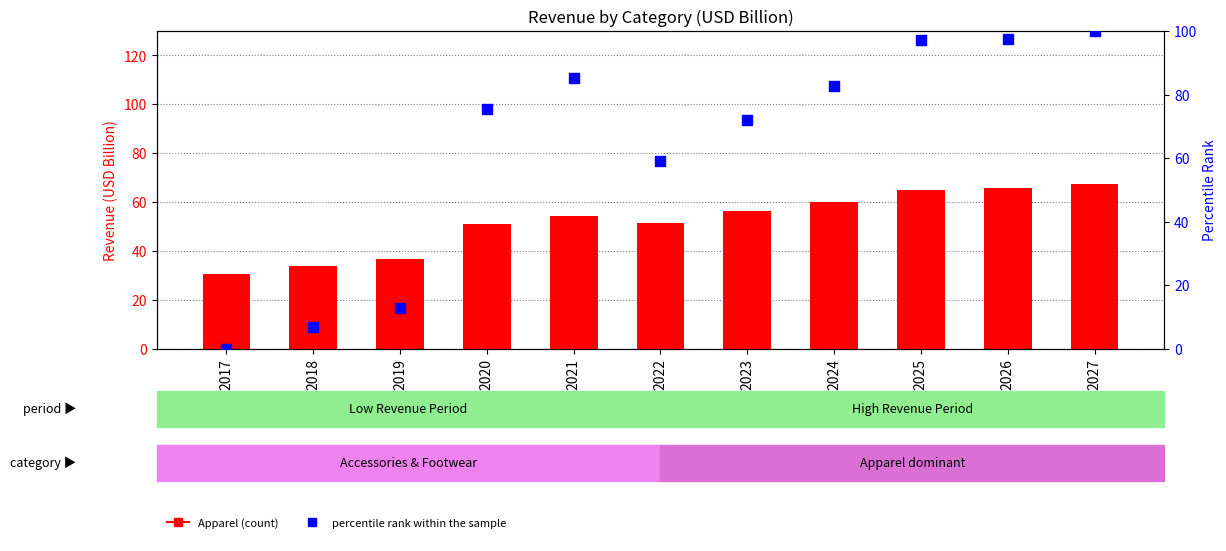

Which series has the largest total across all categories?

percentile rank within the sample